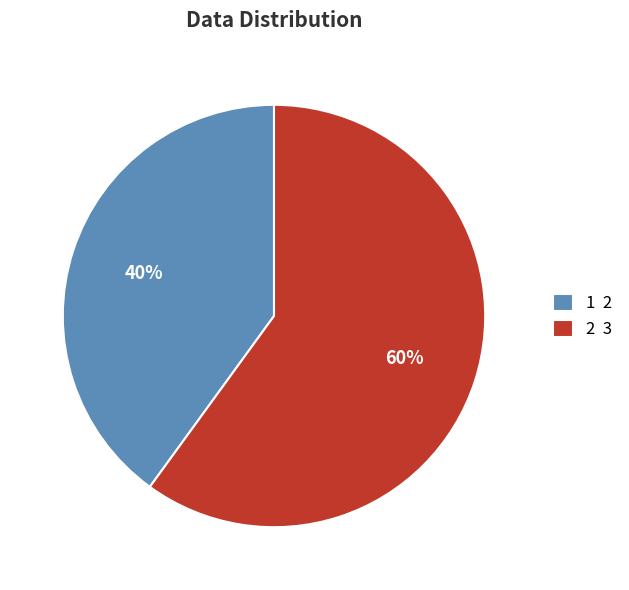

To the nearest percent, what is the difference between the largest and smallest slice percentages?

20%